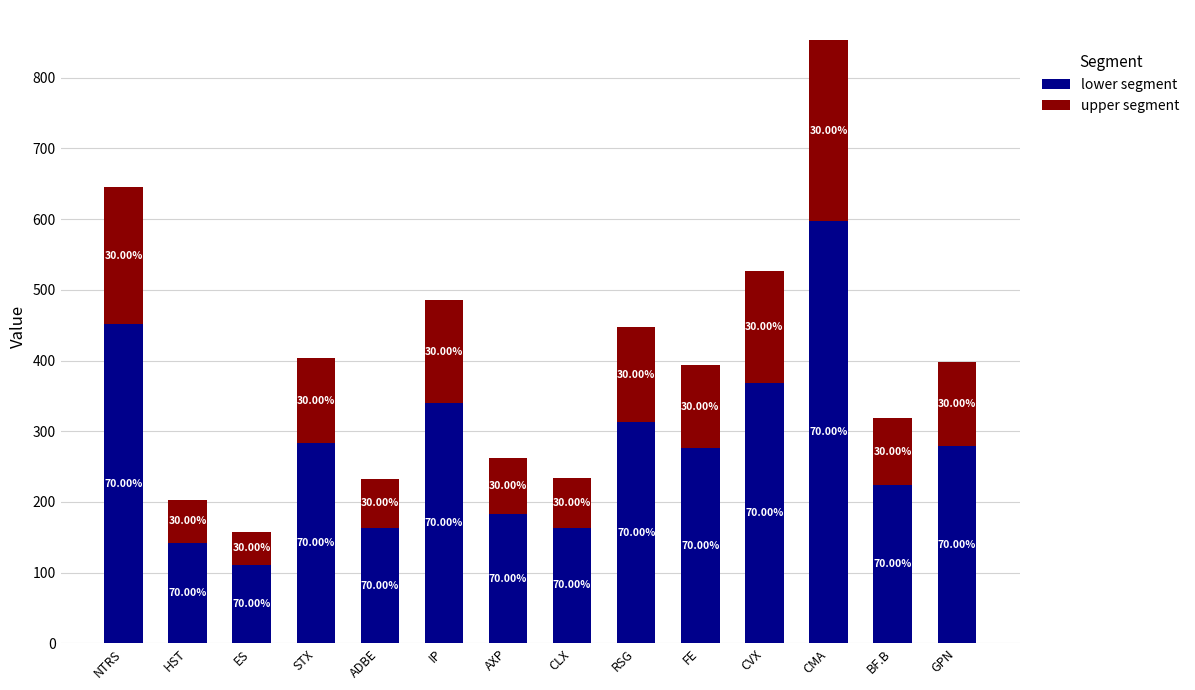

How many bars are there in total?

14